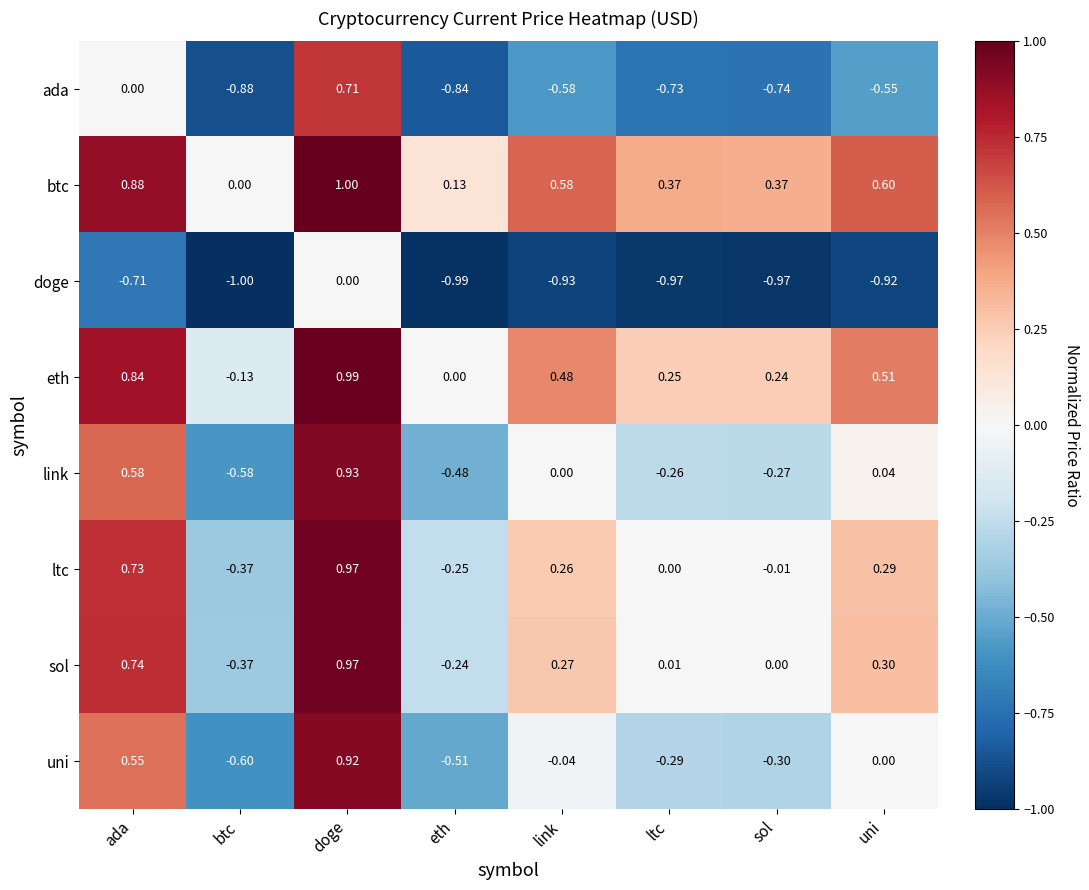

What is the total value across all series at ada?

3.6